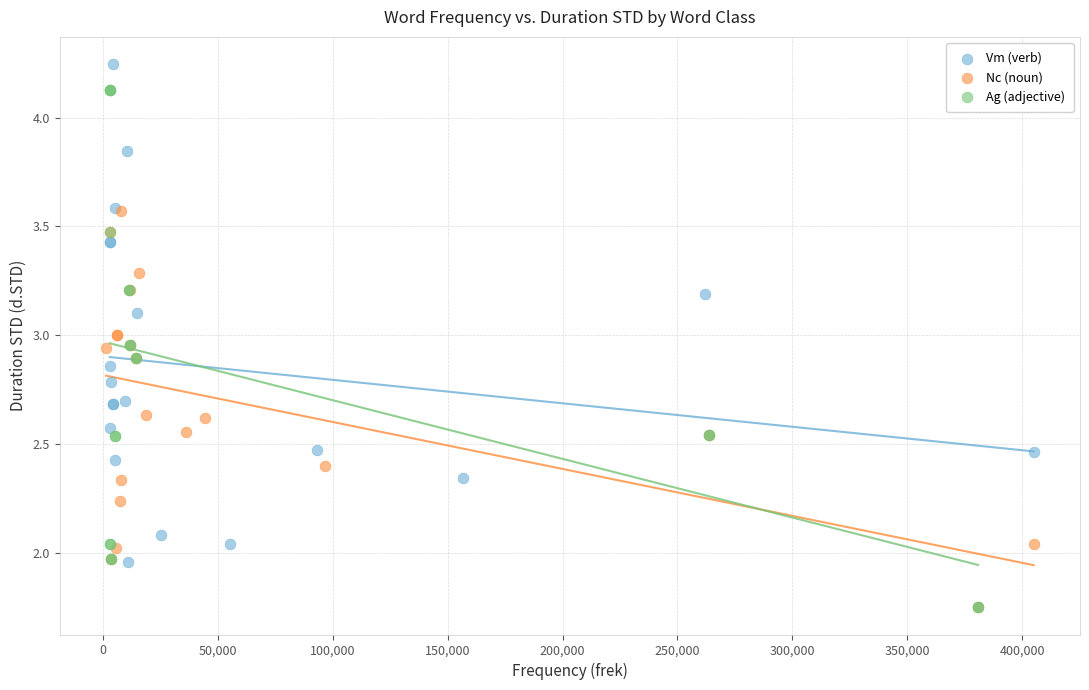

Which series reaches the maximum Y coordinate?

Vm (verb)